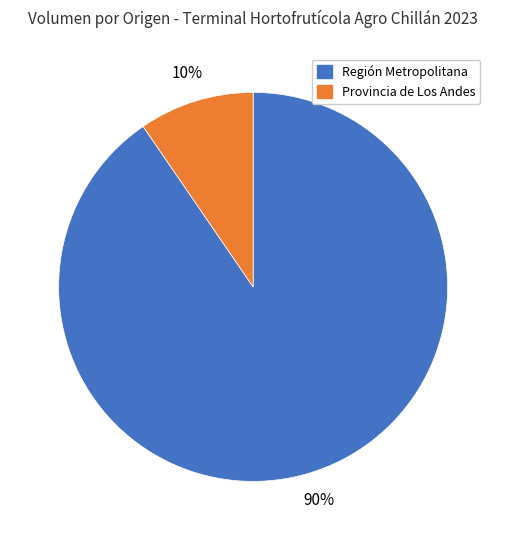

Does any single category account for the majority?

Yes